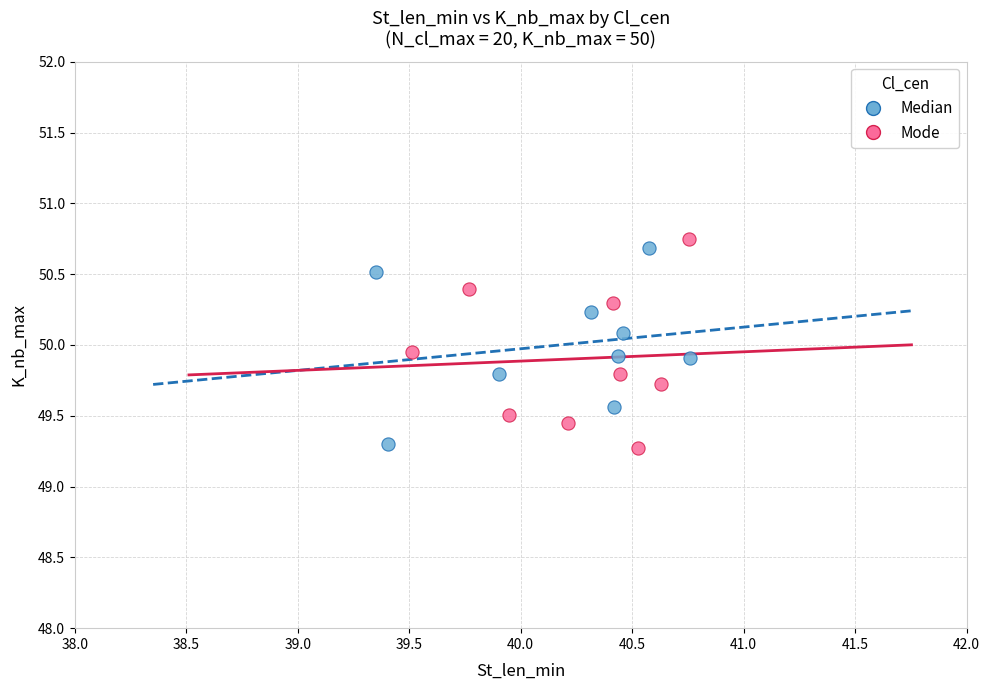

Which series contains the highest Y value?

Mode